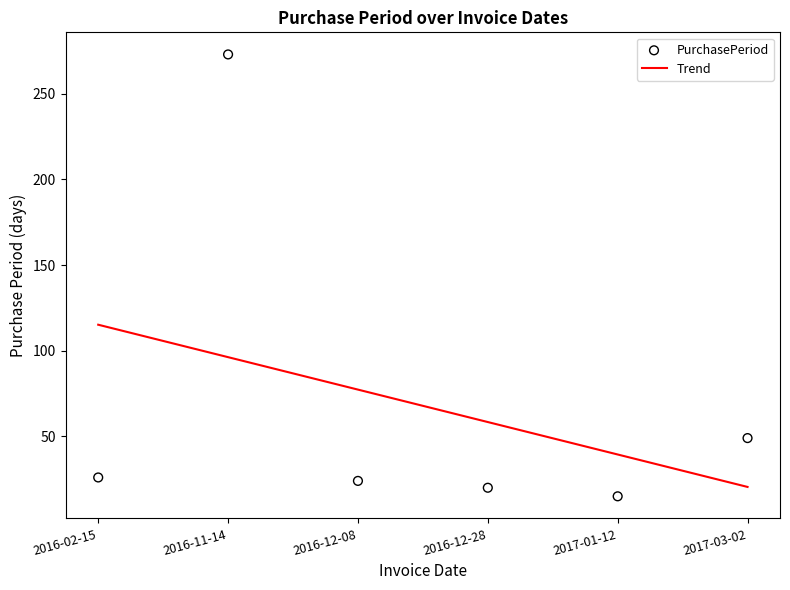

What is the change in value from 2016-02-15 to 2016-12-08?

-2